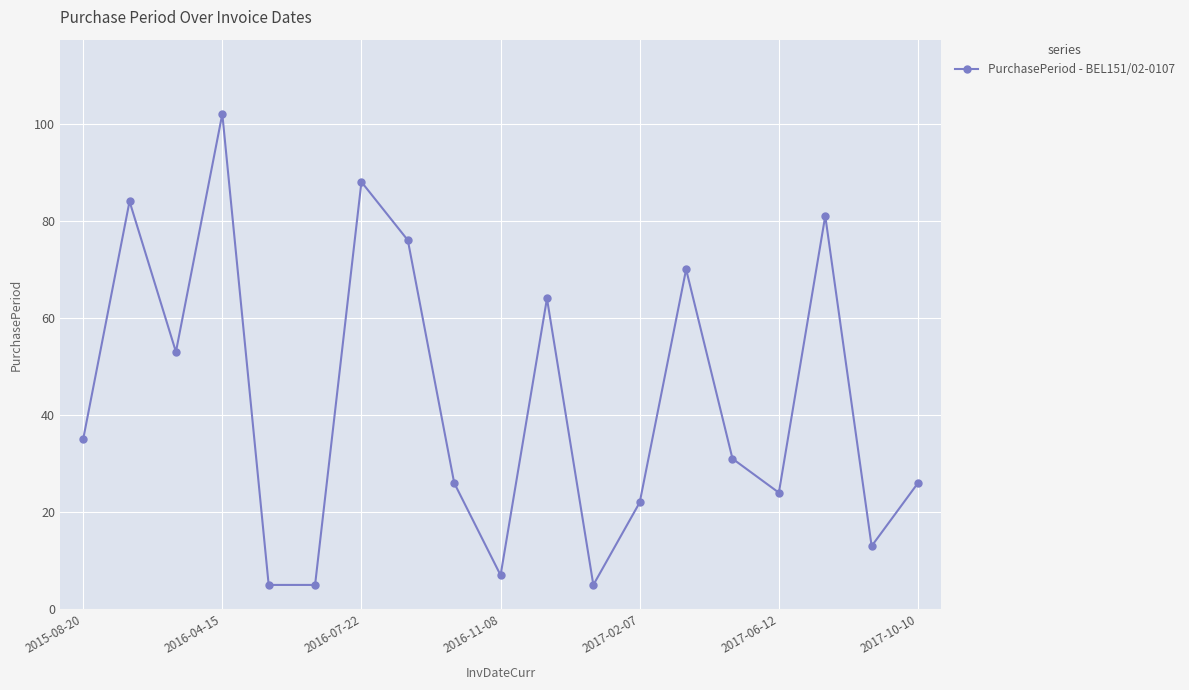

Reading left to right, extract all data points from this chart.

35	84	53	102	5	5	88	76	26	7	64	5	22	70	31	24	81	13	26